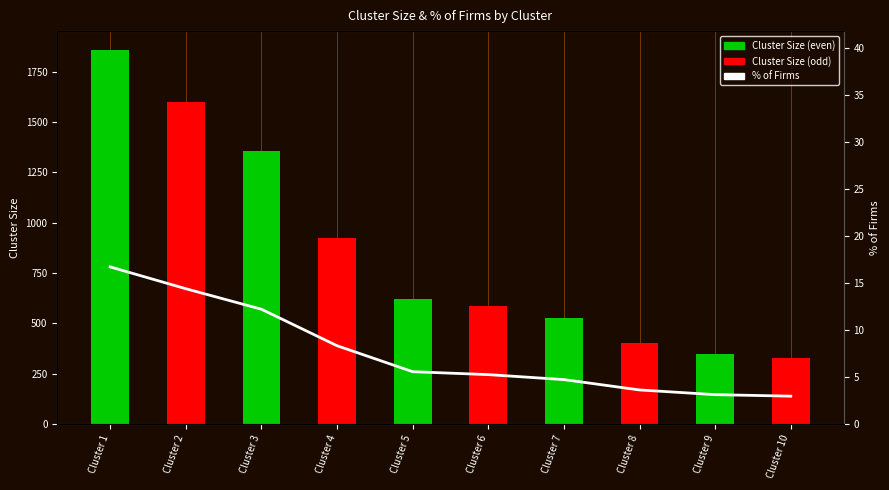

List the labels in order of % of Firms value, smallest first.

Cluster 10, Cluster 9, Cluster 8, Cluster 7, Cluster 6, Cluster 5, Cluster 4, Cluster 3, Cluster 2, Cluster 1